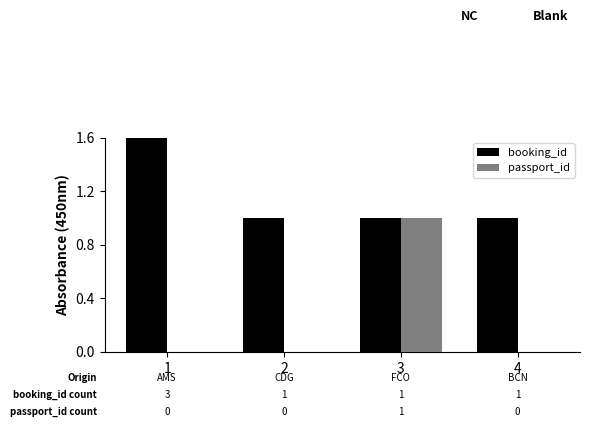

What are all the series names shown in the legend?

booking_id, passport_id